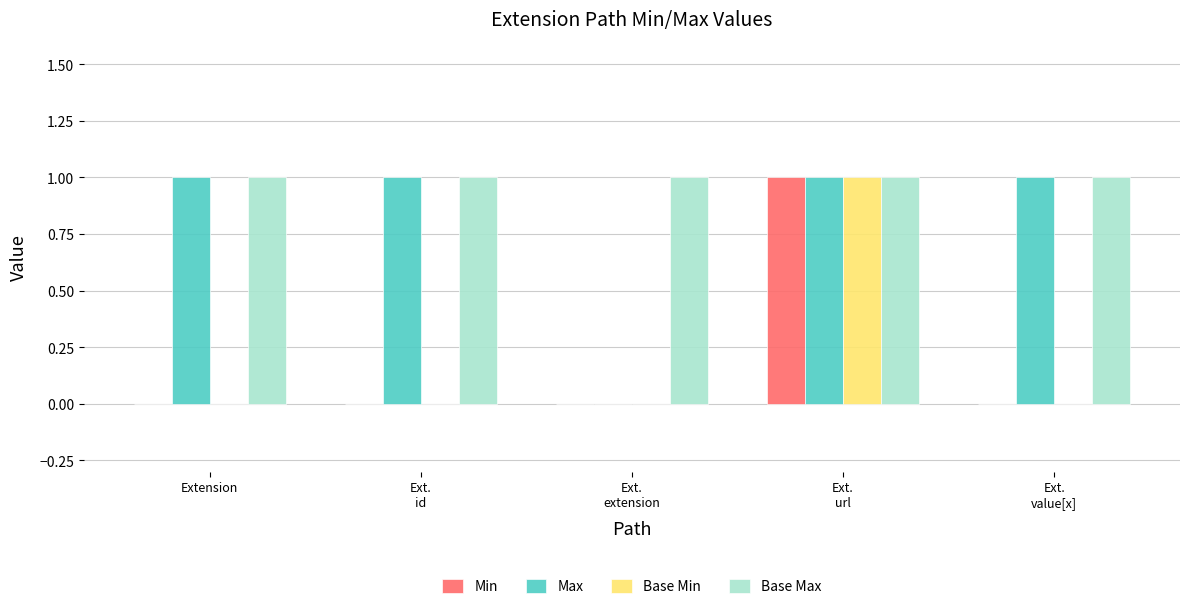

What is the sum of all Base Max values?

5